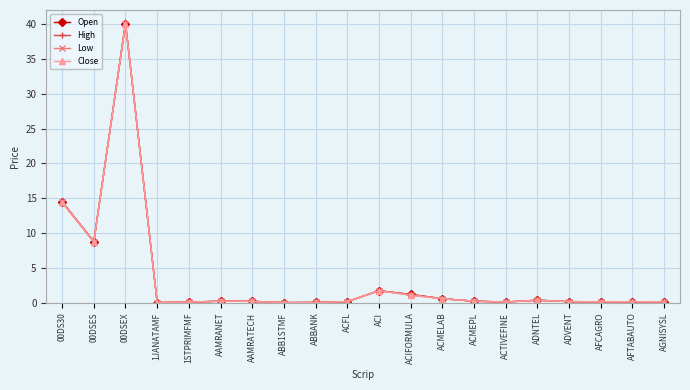

What is the label of the 12th point from the right?

ABBANK